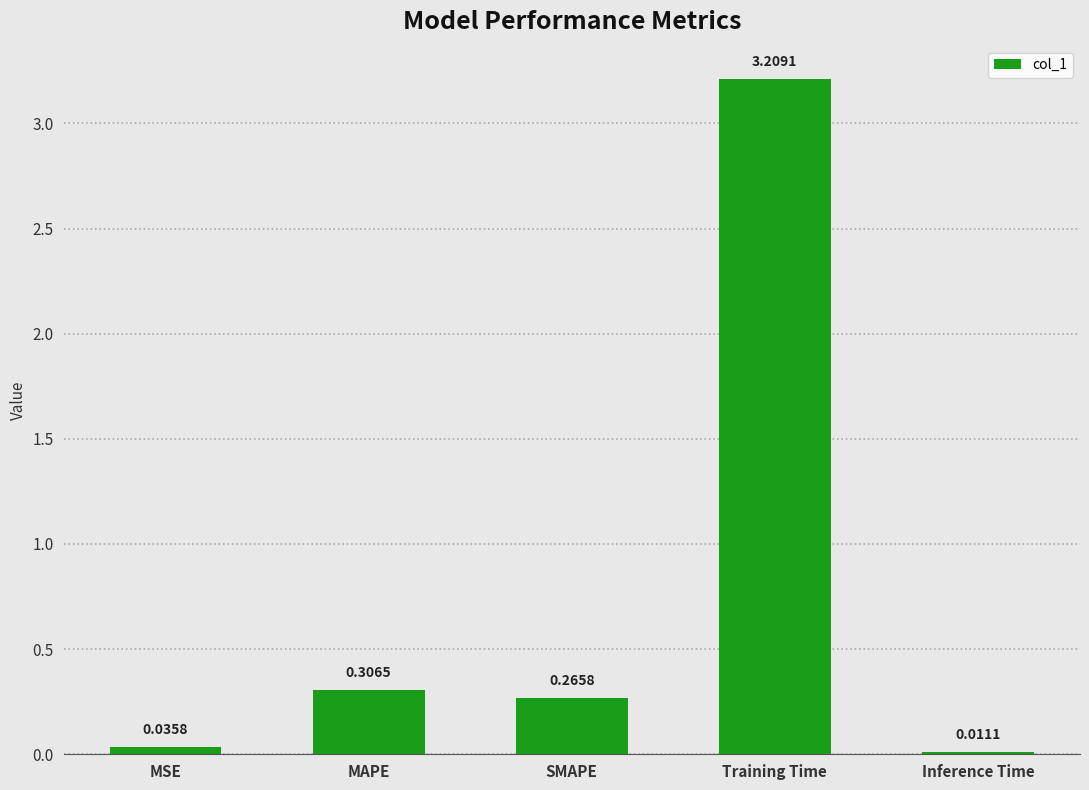

How many bars are there in total?

5